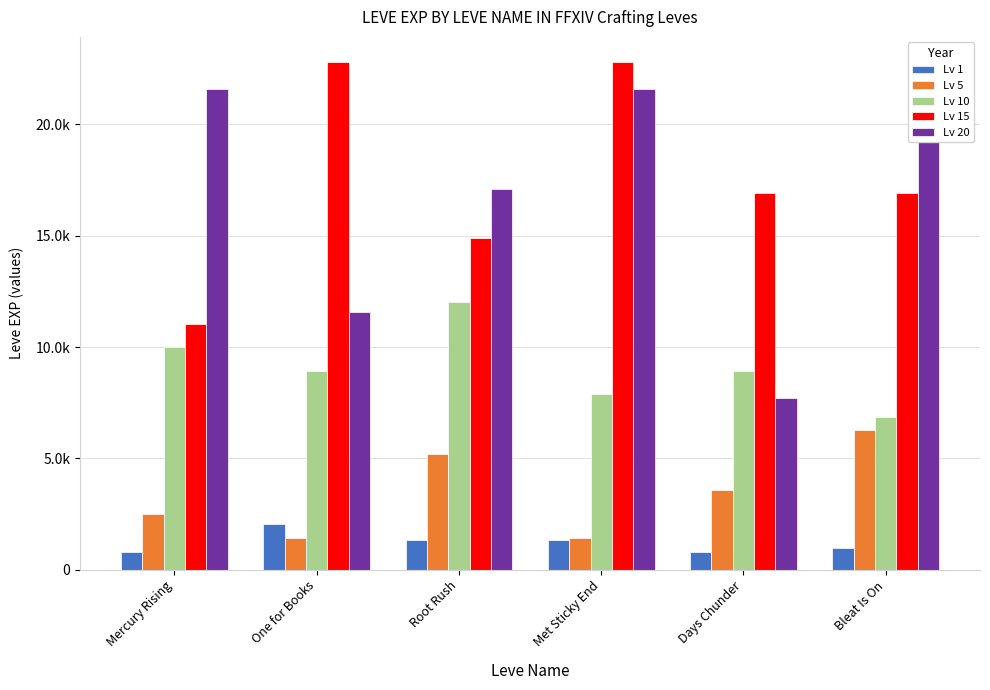

Count the Lv 20 values in the range 11560 to 21600.

5